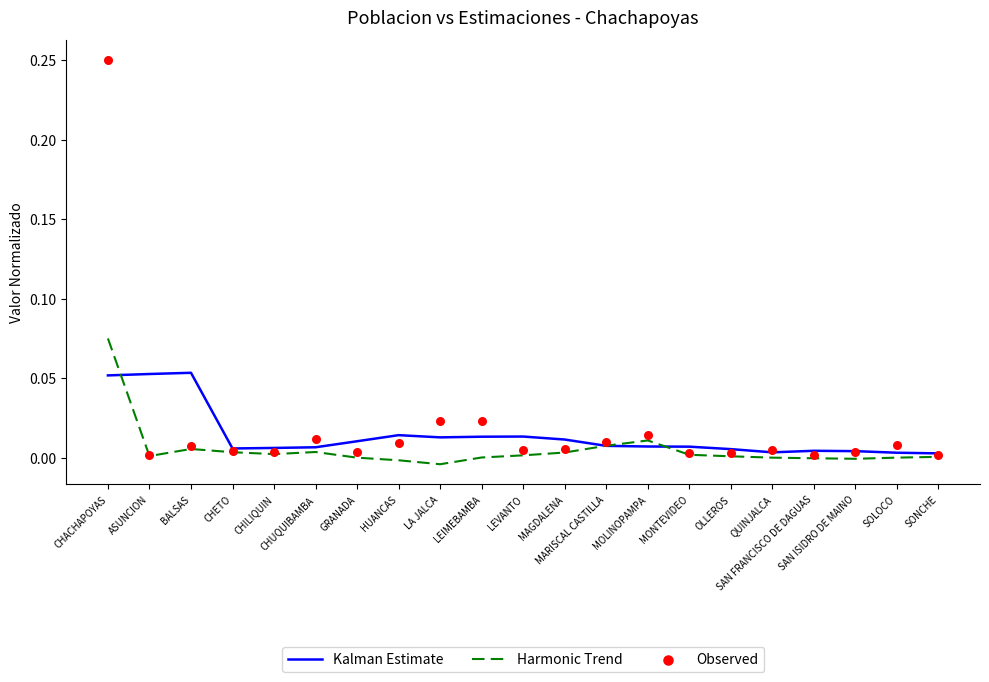

Which series has the largest total across all categories?

Observed